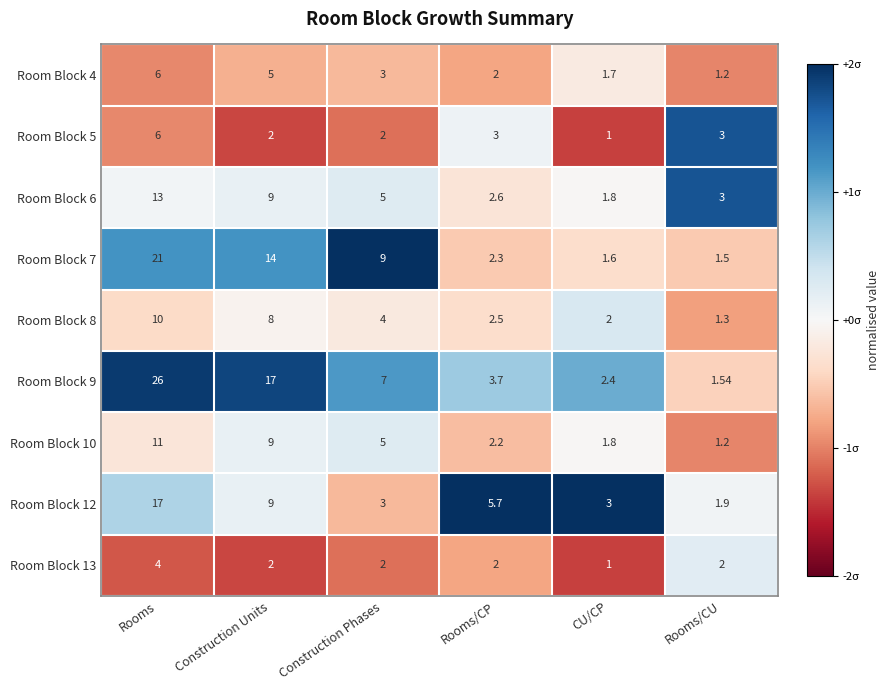

Is the value of Room Block 5 at Rooms/CU greater than the value of Room Block 12 at Rooms/CU?

Yes